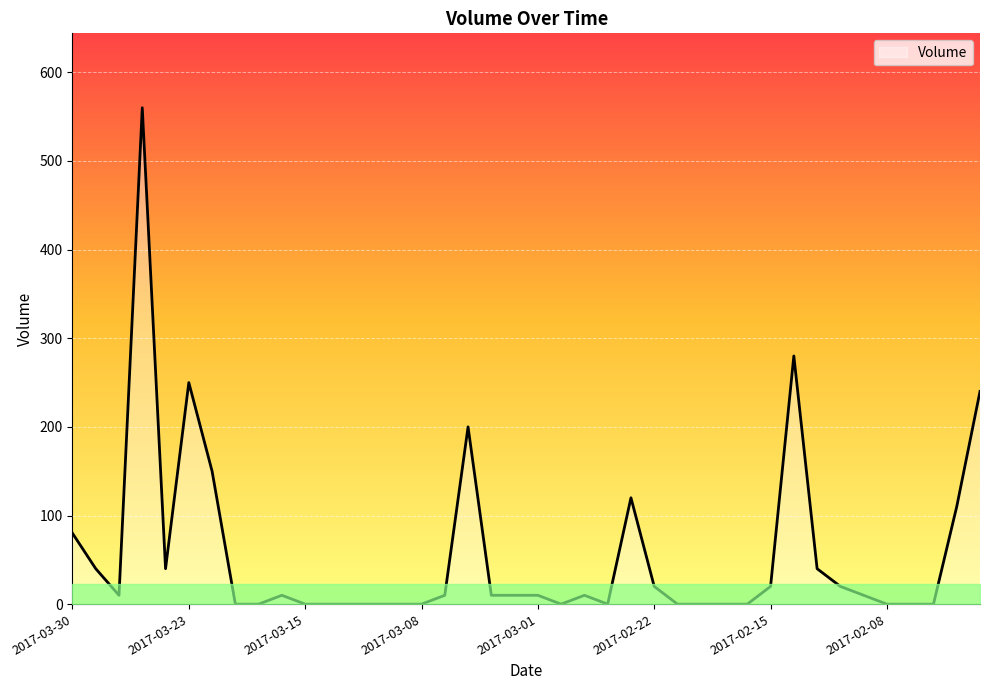

What is the greatest value displayed?

560